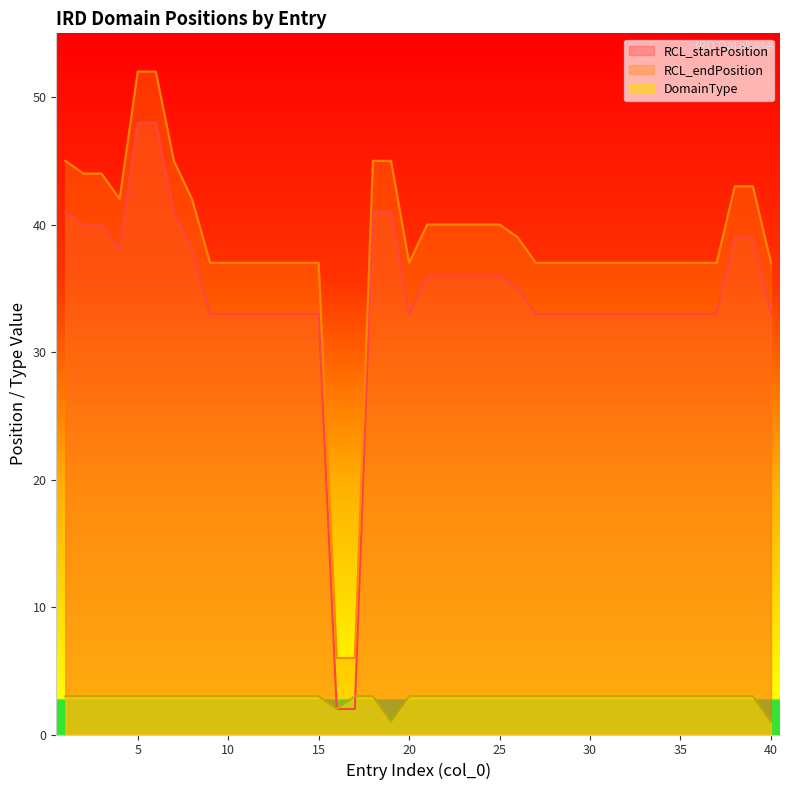

True or false: RCL_startPosition and RCL_endPosition cross at least once.

False